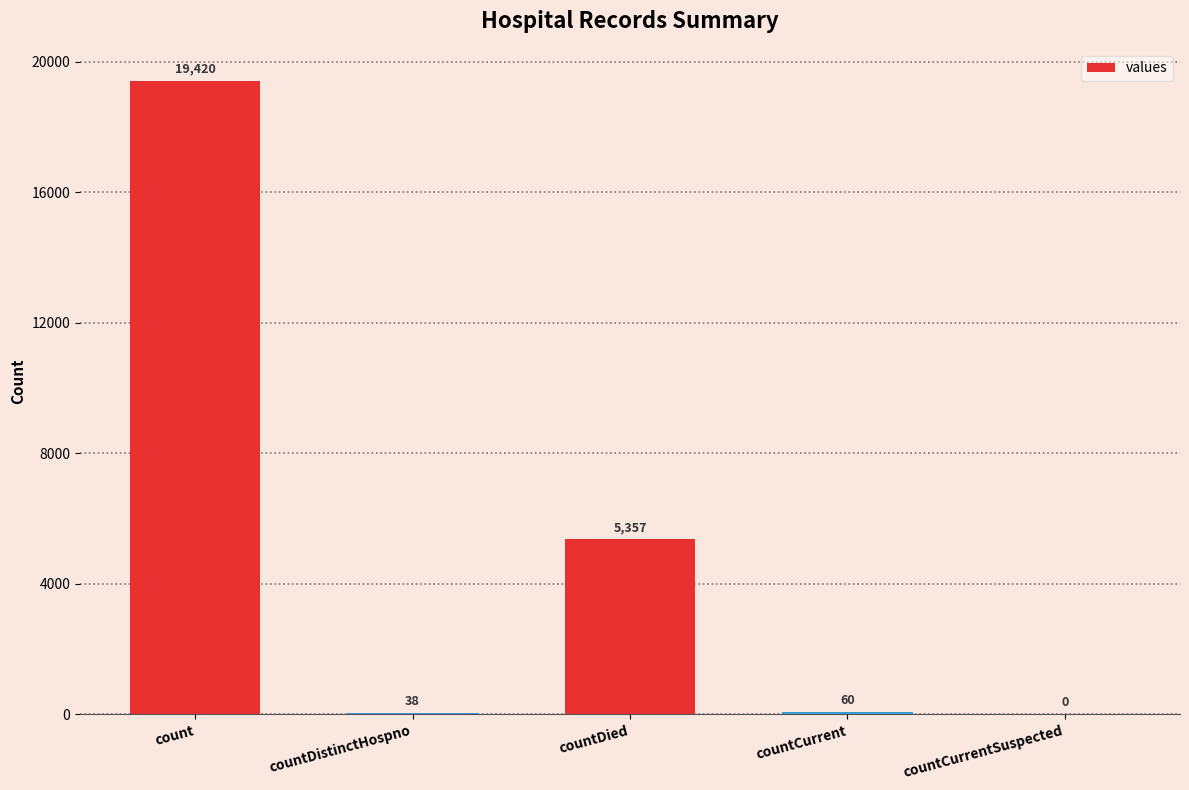

Which has a higher value, countDied or countCurrentSuspected?

countDied